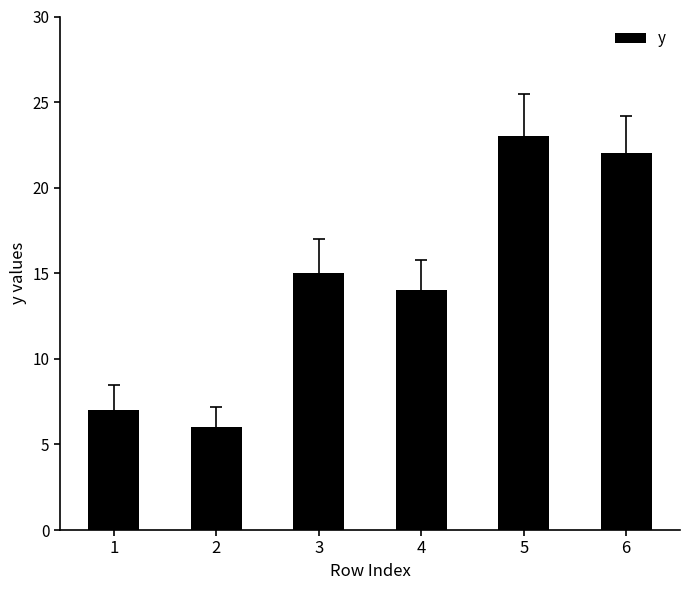

Reading right to left, transcribe all the data shown in this chart.

22	23	14	15	6	7